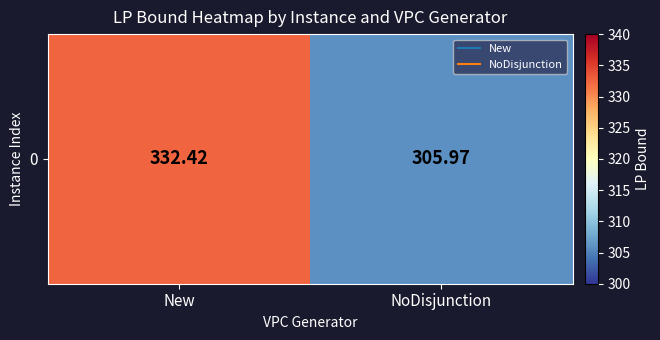

Reading left to right, extract all data points from this chart.

New=332.4	NoDisjunction=306.0